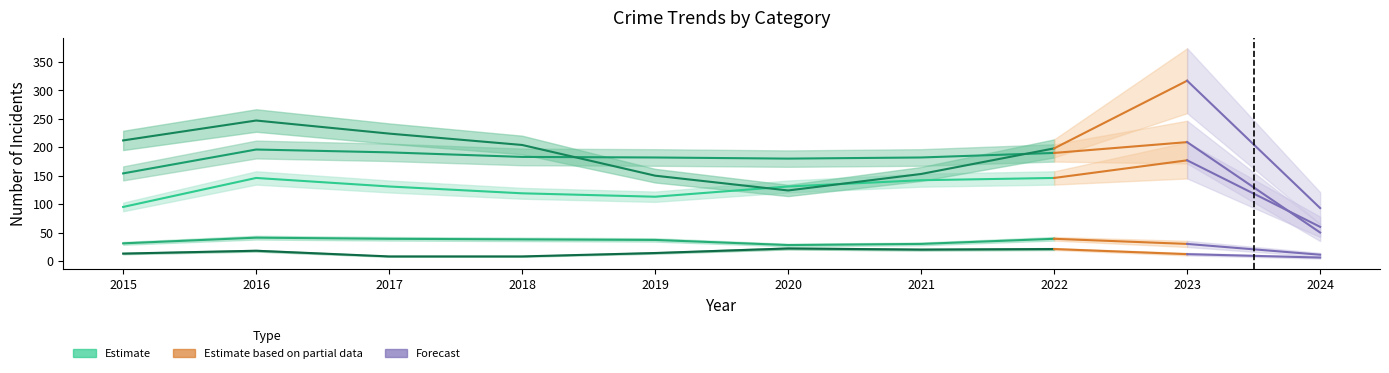

What is the difference between the maximum and minimum values in the Aggravated Assault series?

117